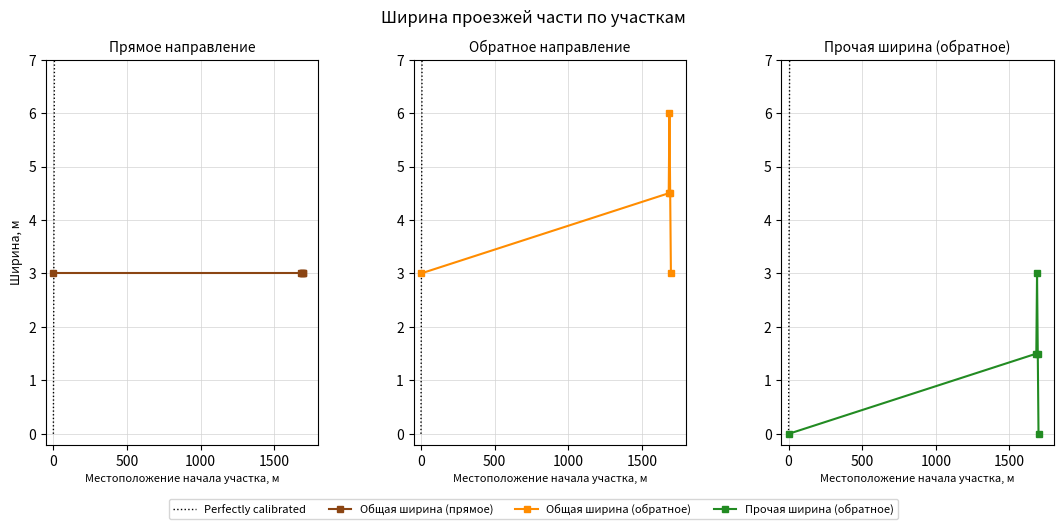

What is the label of the 1st point from the right?

1500